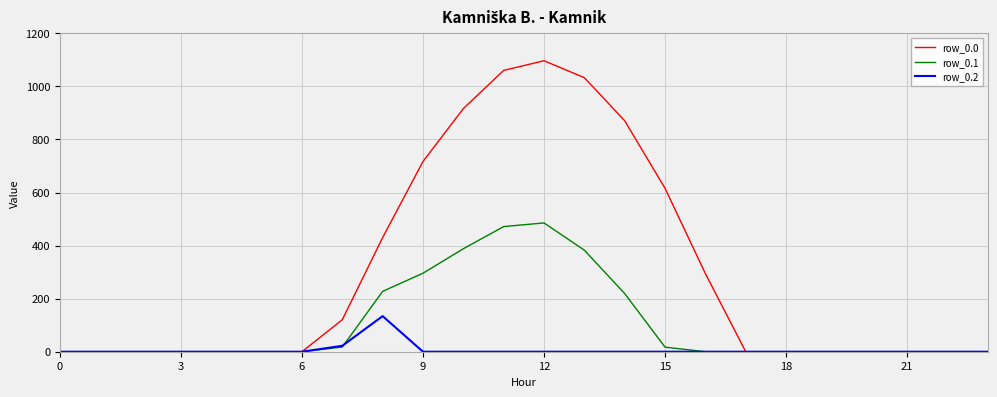

How many lines are shown in the chart?

3